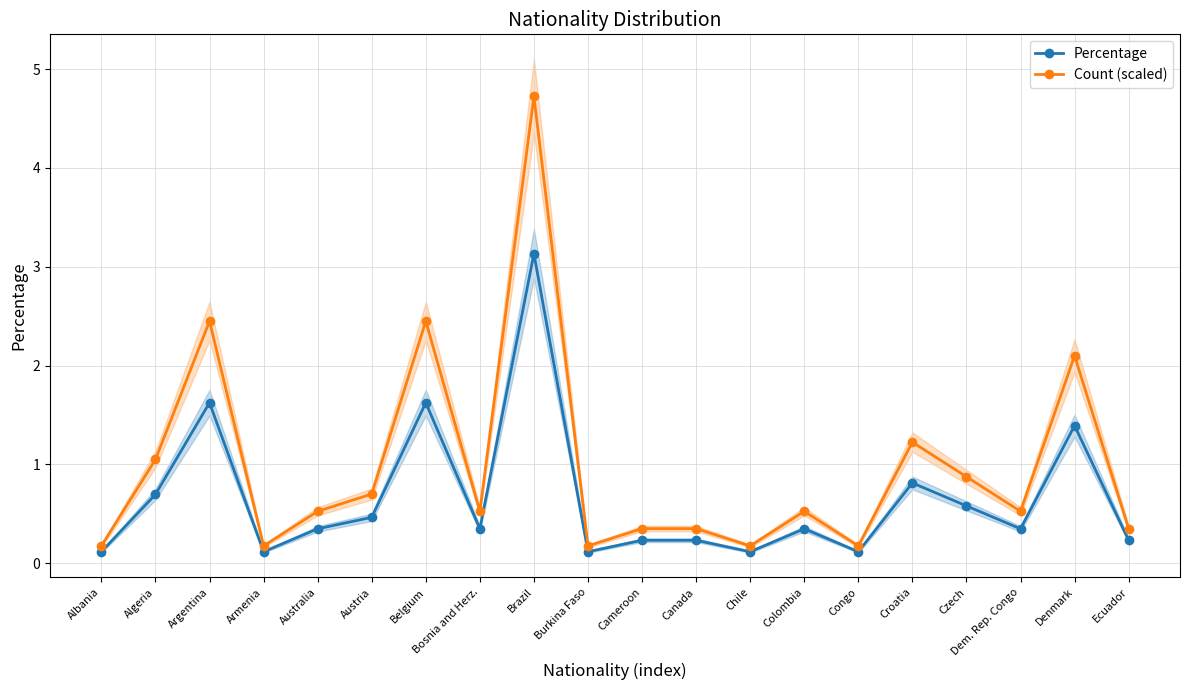

True or false: Percentage and Count (scaled) intersect in this chart.

False